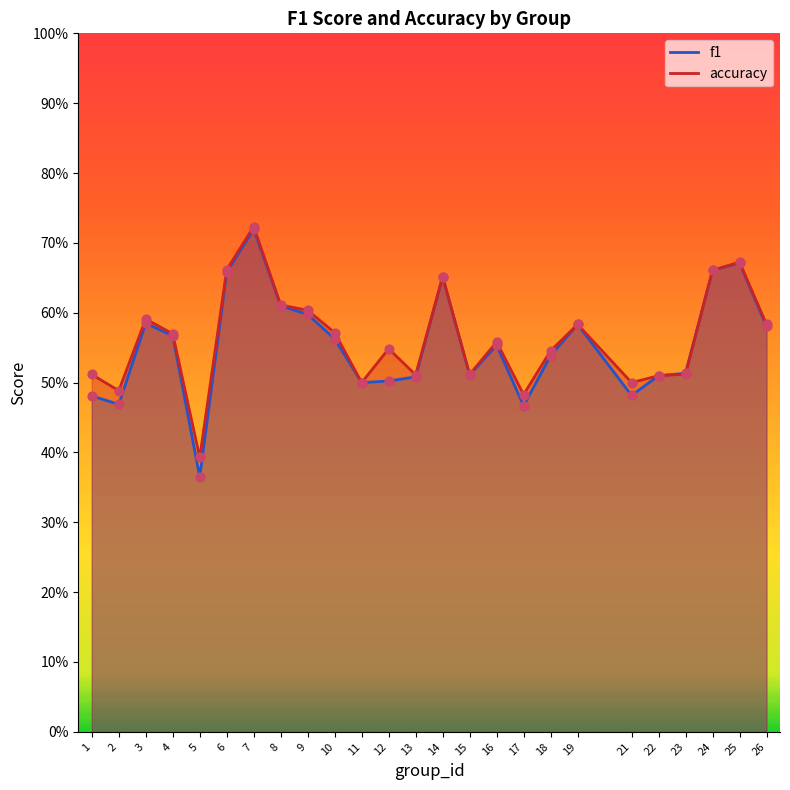

Which series has the widest spread of Y values?

f1